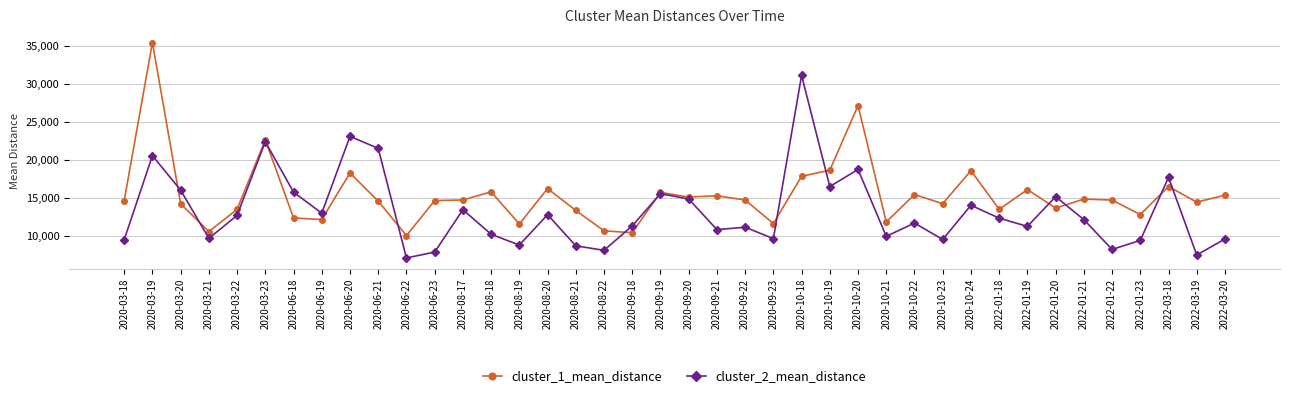

How many data points does each series have?

40